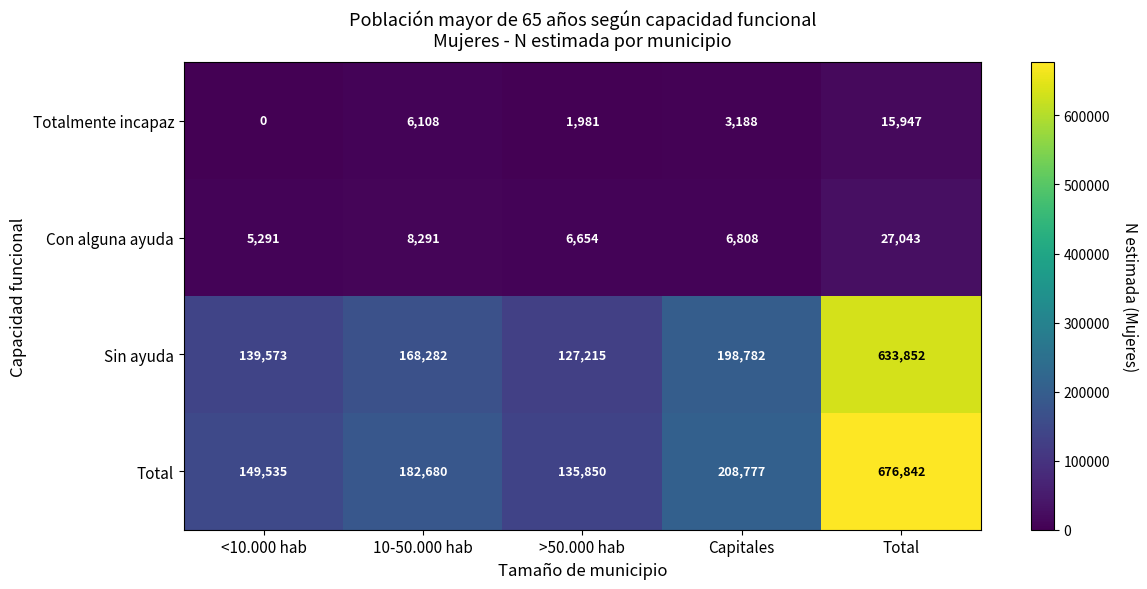

Is it true that Totalmente incapaz equals 6108 at 10-50.000 hab?

True